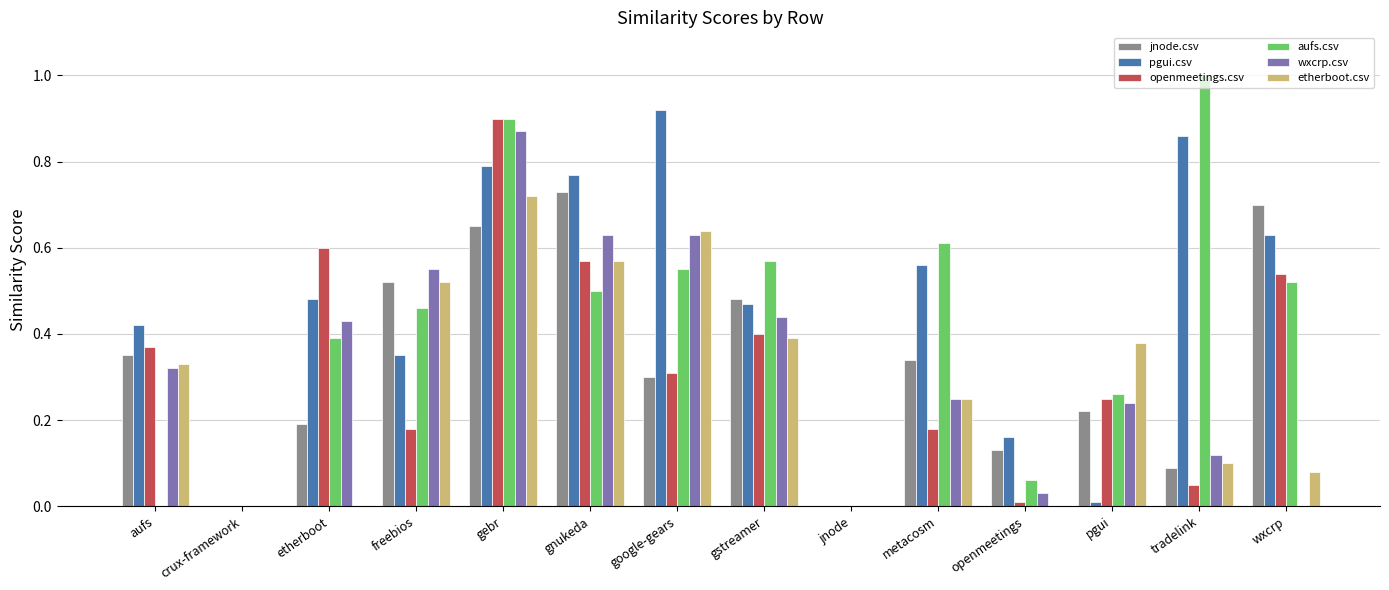

What is the maximum value shown in the chart?

1.0